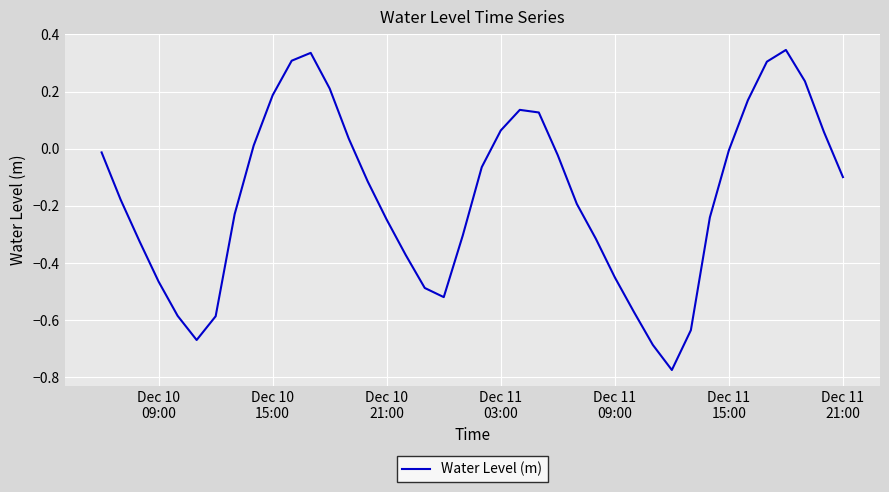

What is the difference between the maximum and minimum values?

1.1